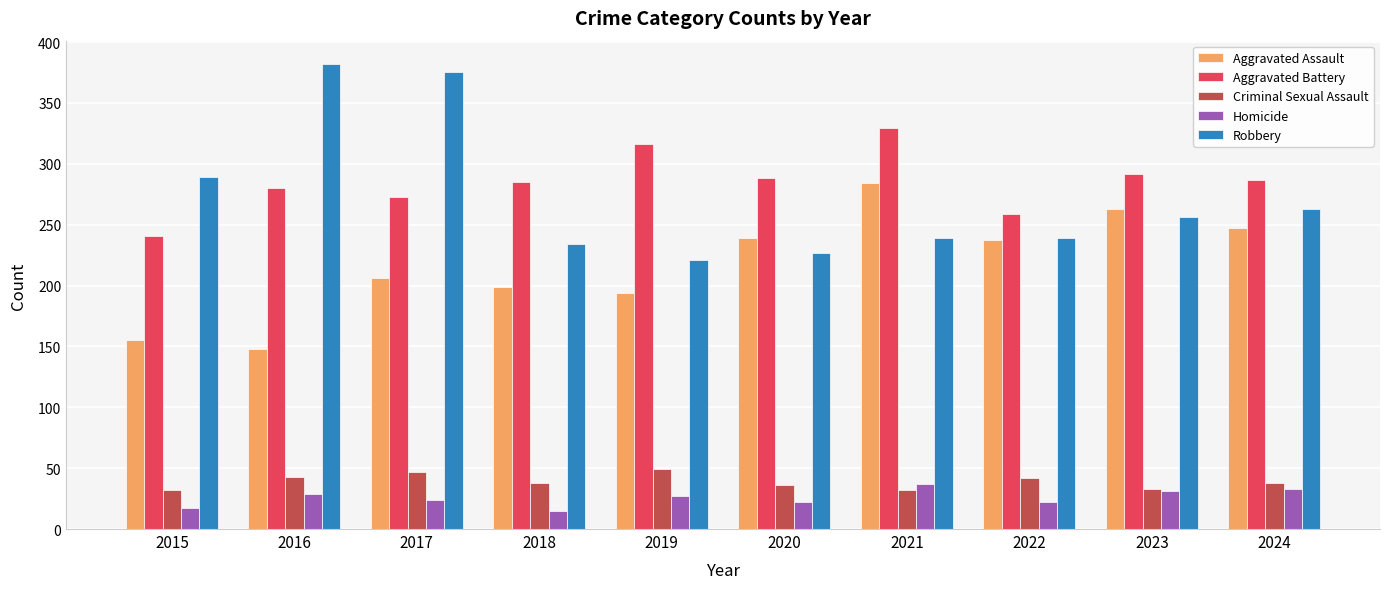

What is the spread (max minus min) of values at 2024?

254